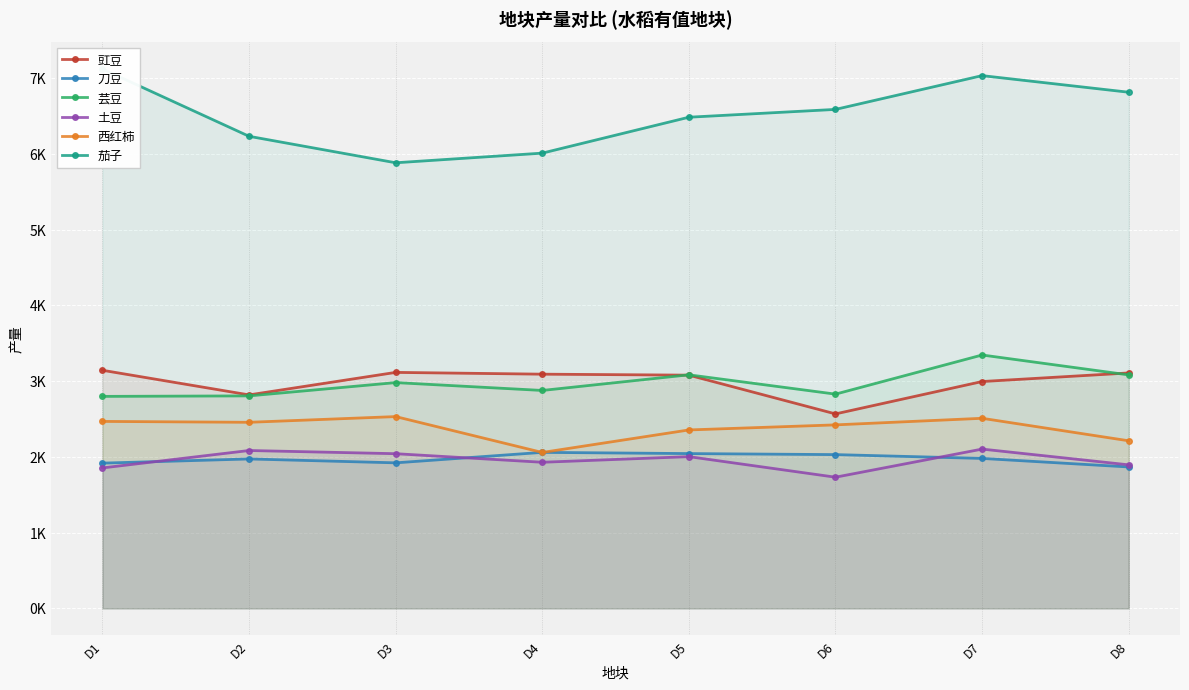

True or false: 土豆 and 西红柿 cross at least once.

False